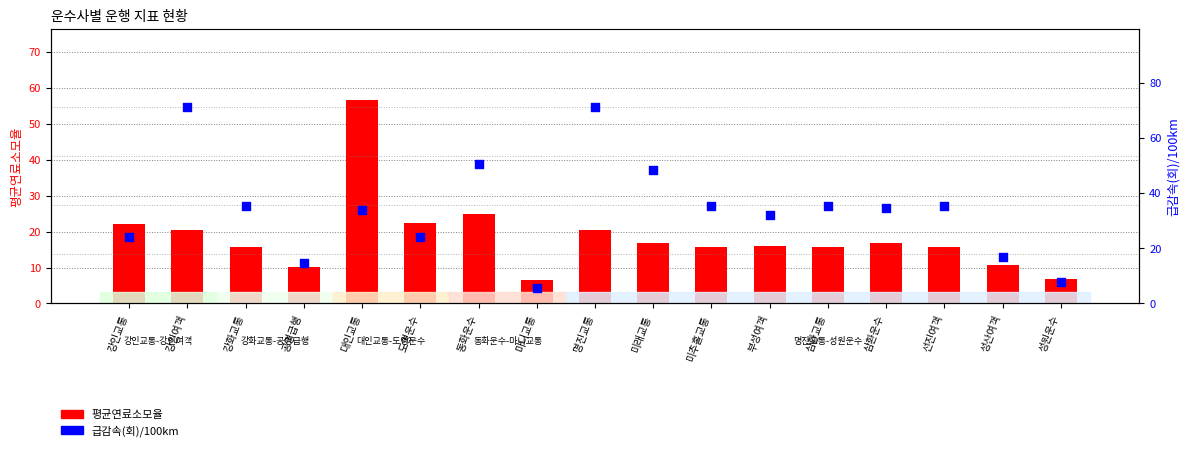

What is the total value across all series at 강인여객?

91.5